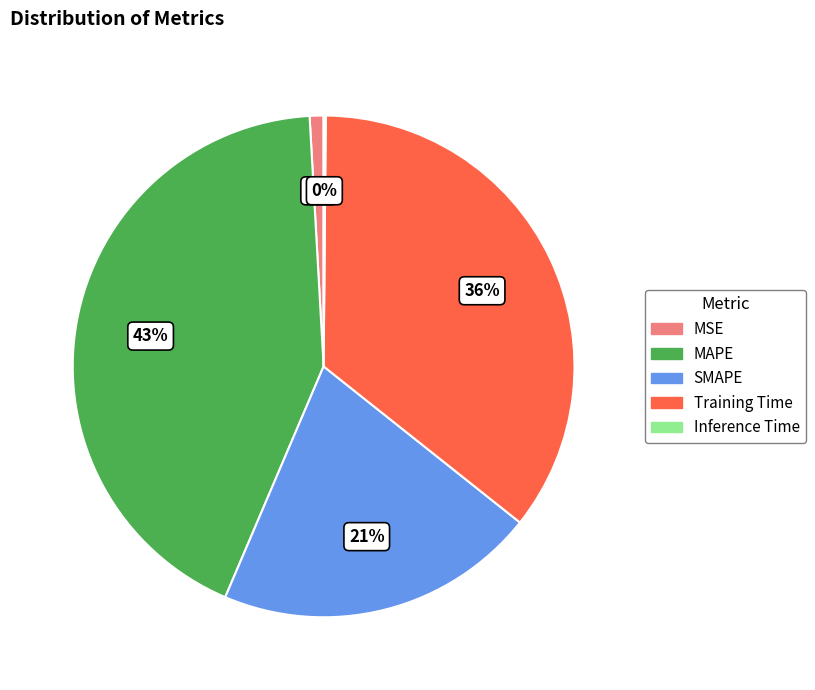

To the nearest percent, what is the difference between the largest and smallest slice percentages?

43%